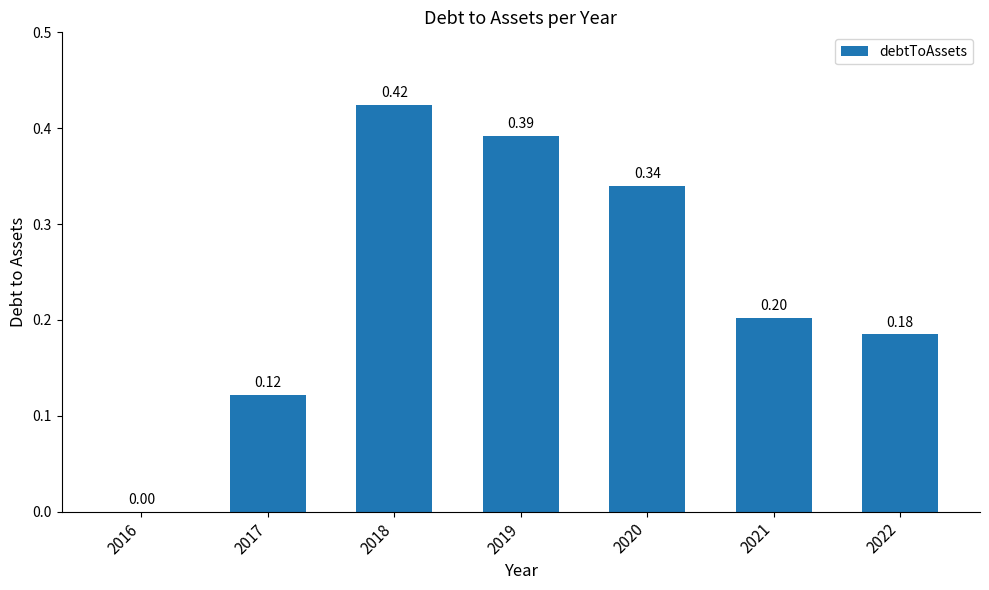

Which has a higher value, 2020 or 2021?

2020